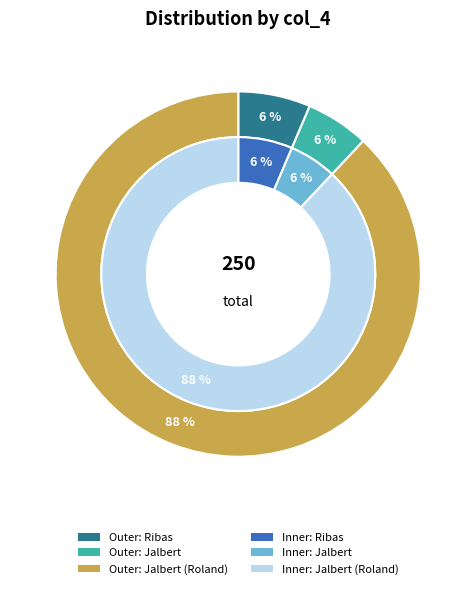

Combined, what portion of the pie is Jalbert (Roland) and Jalbert?

93.6%